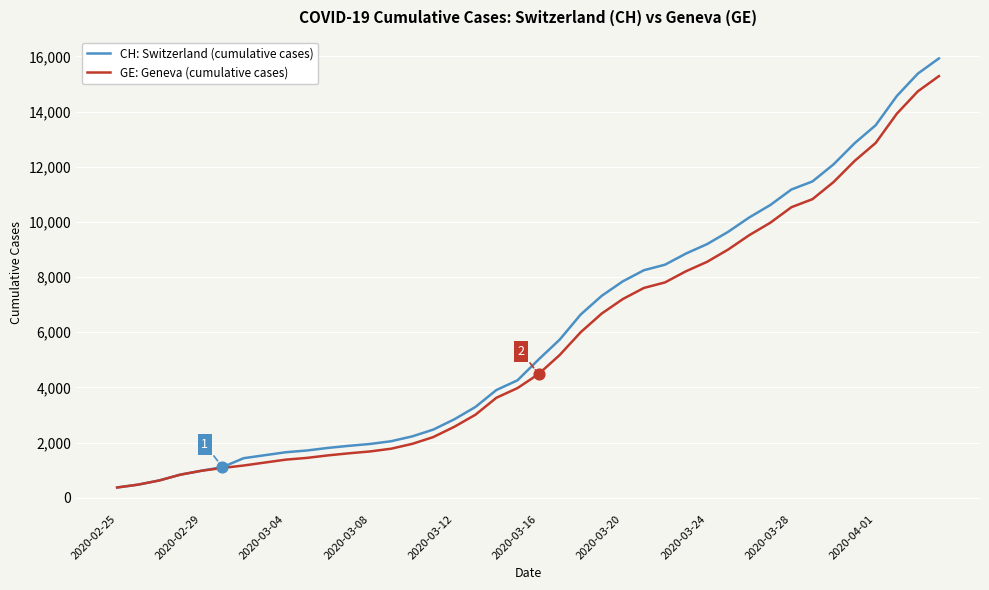

Which series has the widest spread of values?

CH: Switzerland (cumulative cases)